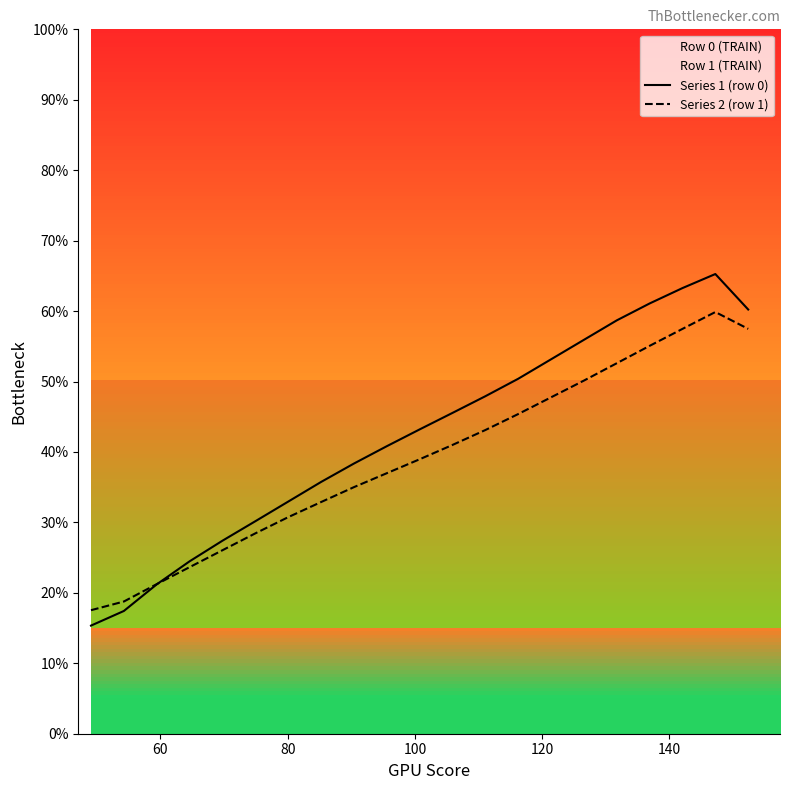

What is the value of the Series 1 (row 0) point at the 15th from the left?

53.2